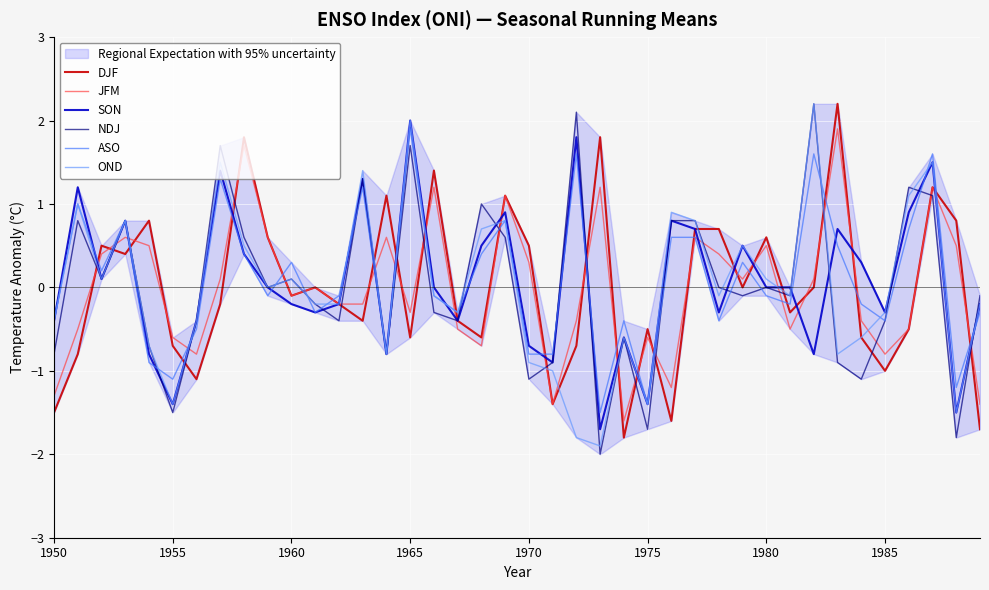

The JFM series shows 0.9 at 1980. True or false?

False